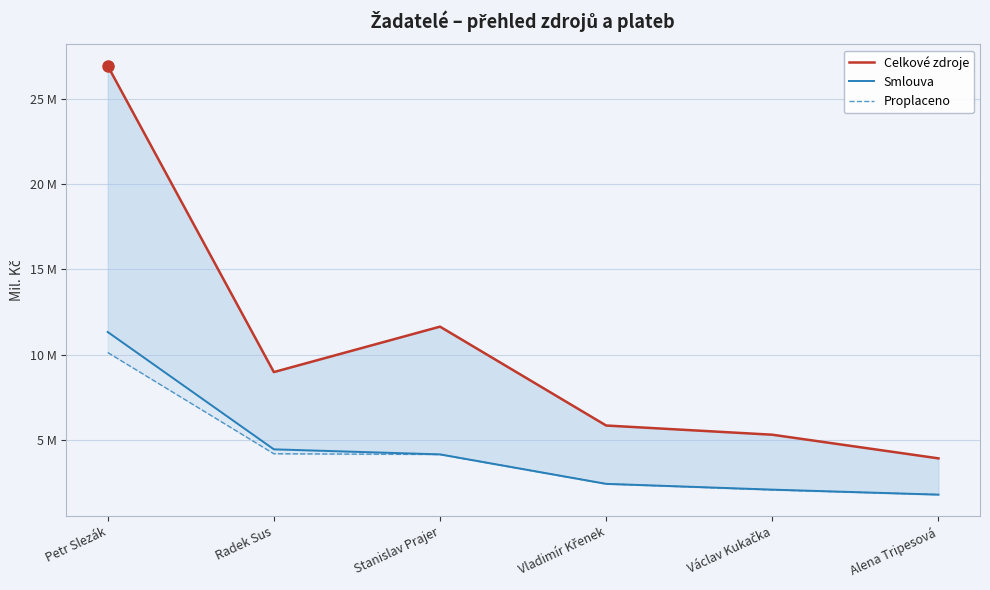

What is the average value of the Smlouva series?

4.4